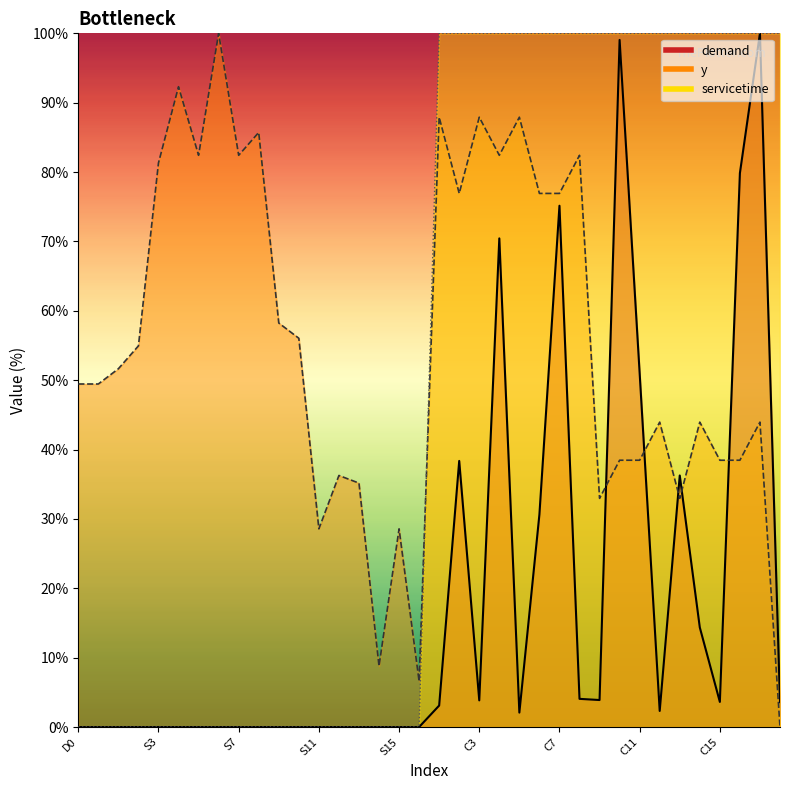

Which series has the widest spread of values?

demand